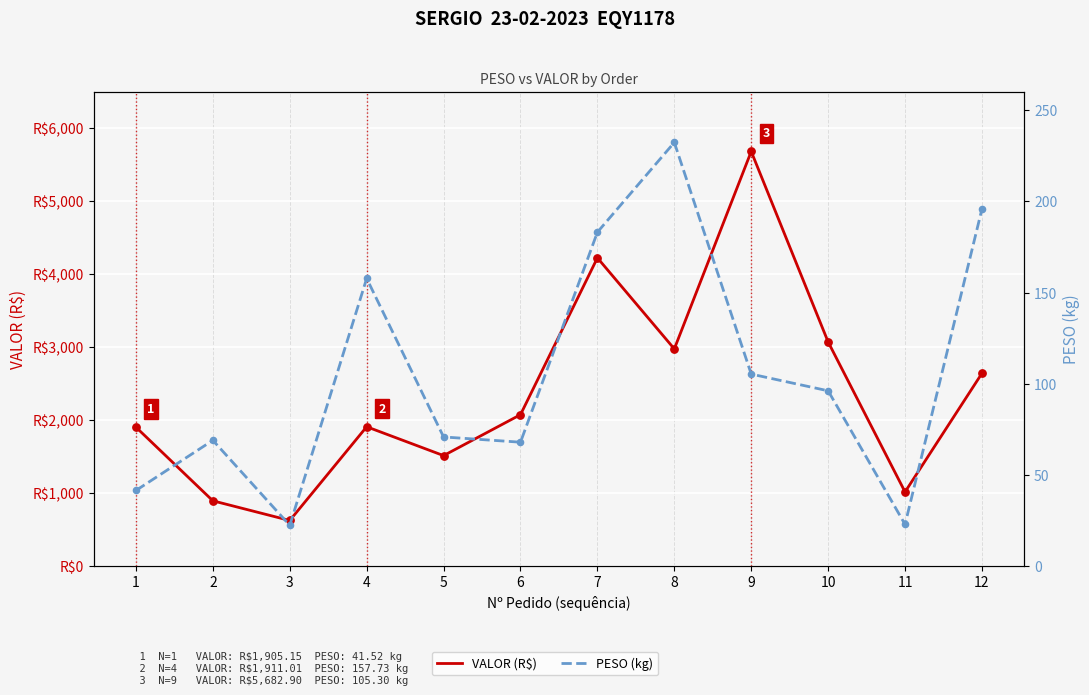

At which category is the sum across all series the highest?

9